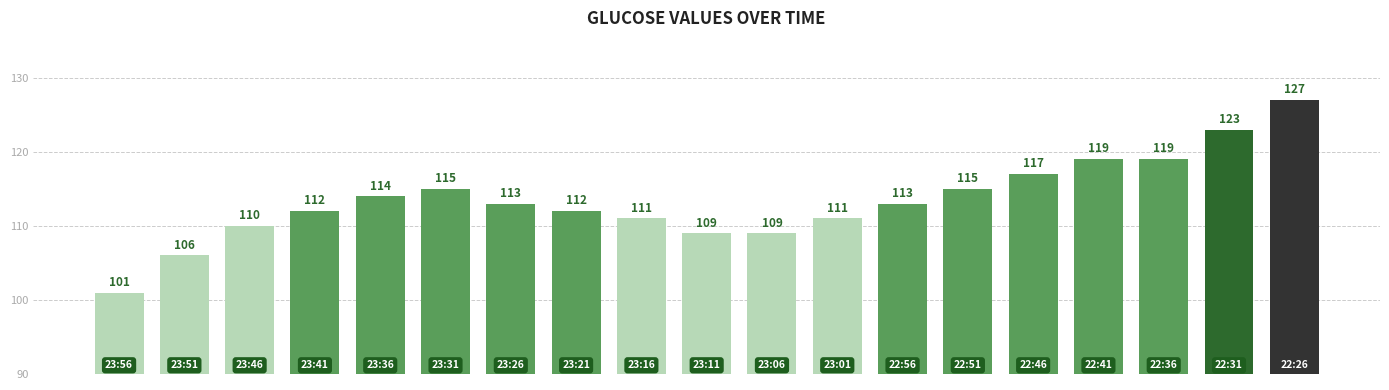

Are the bars grouped side by side (vs. stacked)?

No